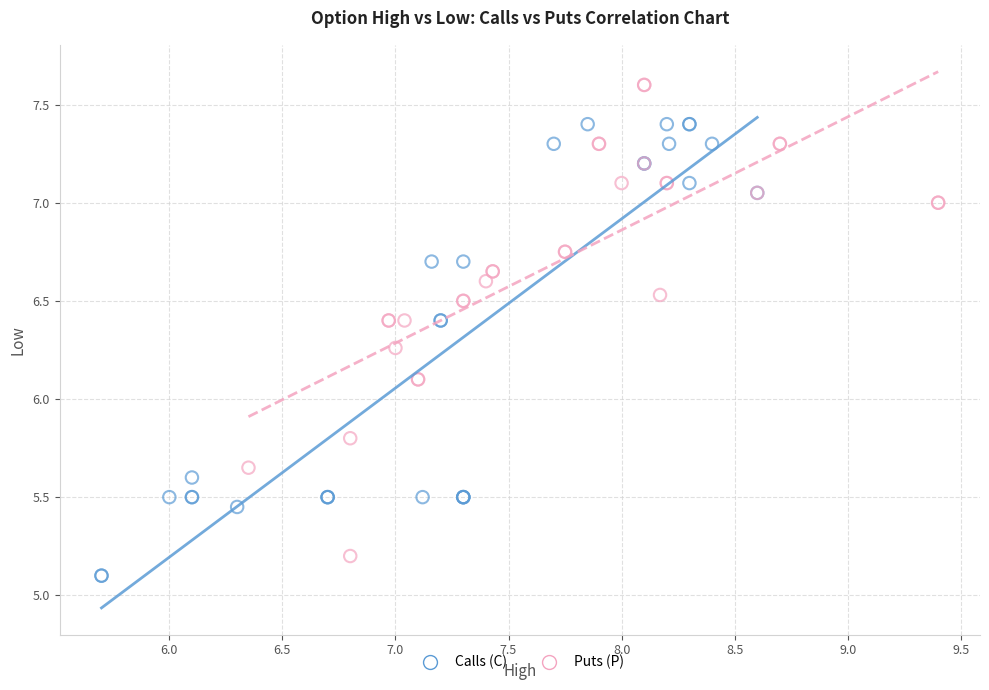

Which series reaches the maximum Y coordinate?

Puts (P)